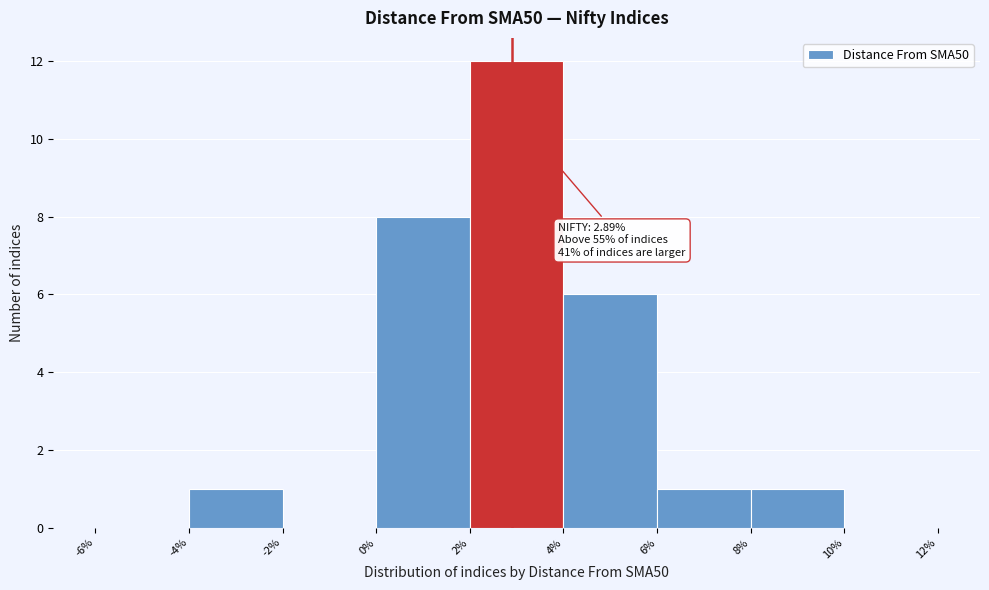

Which range on the x-axis has the tallest bar?

2% to 4%